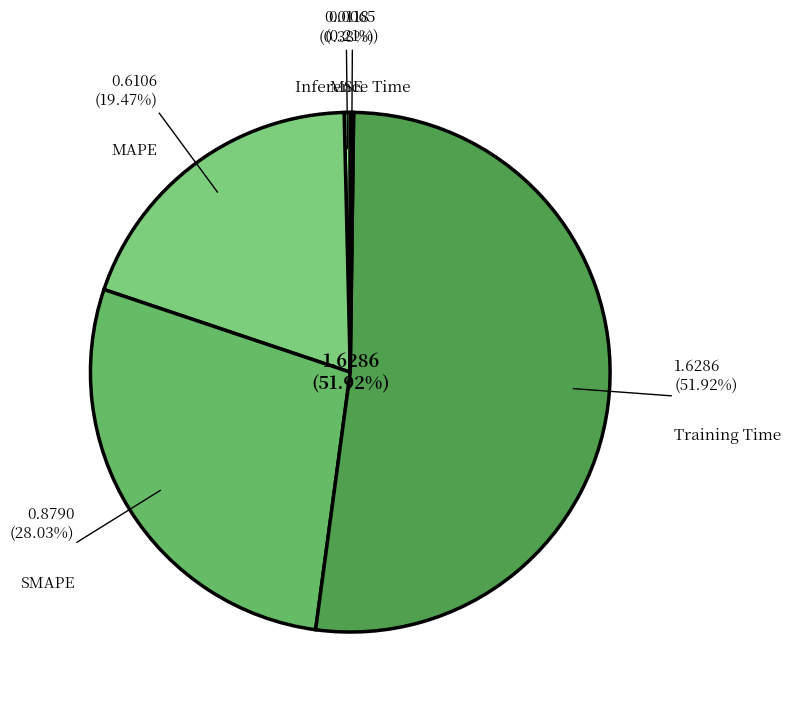

To the nearest percent, what portion does SMAPE represent?

28%